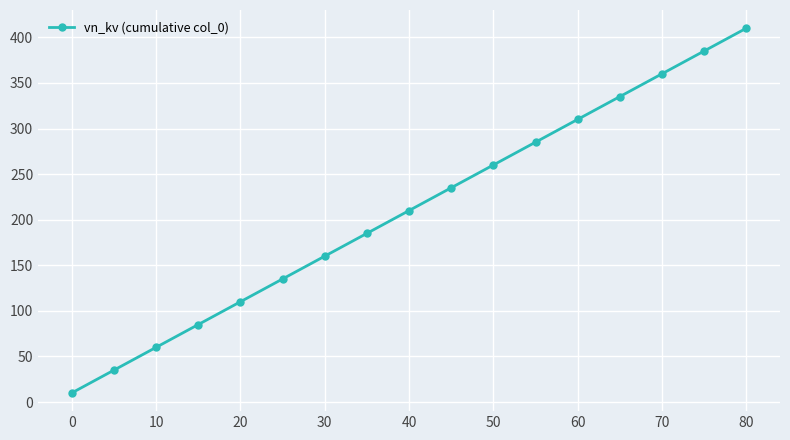

What is the maximum value shown in the chart?

410